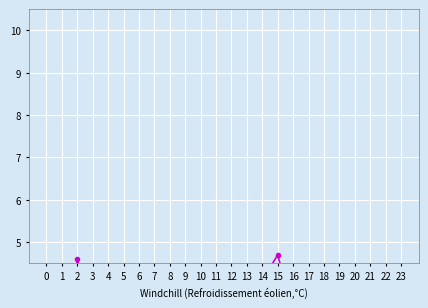

How many distinct data groups are displayed?

1